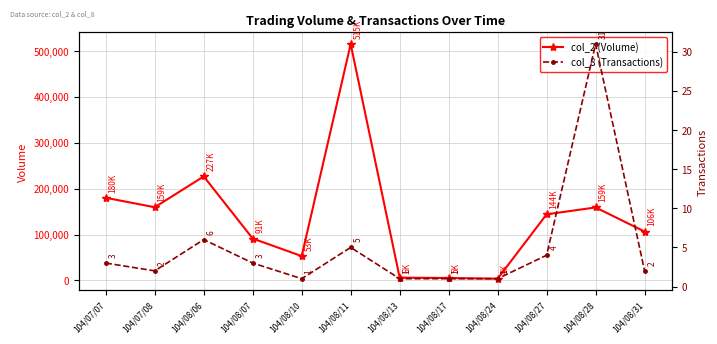

True or false: col_8 (Transactions) and col_2 (Volume) intersect in this chart.

False